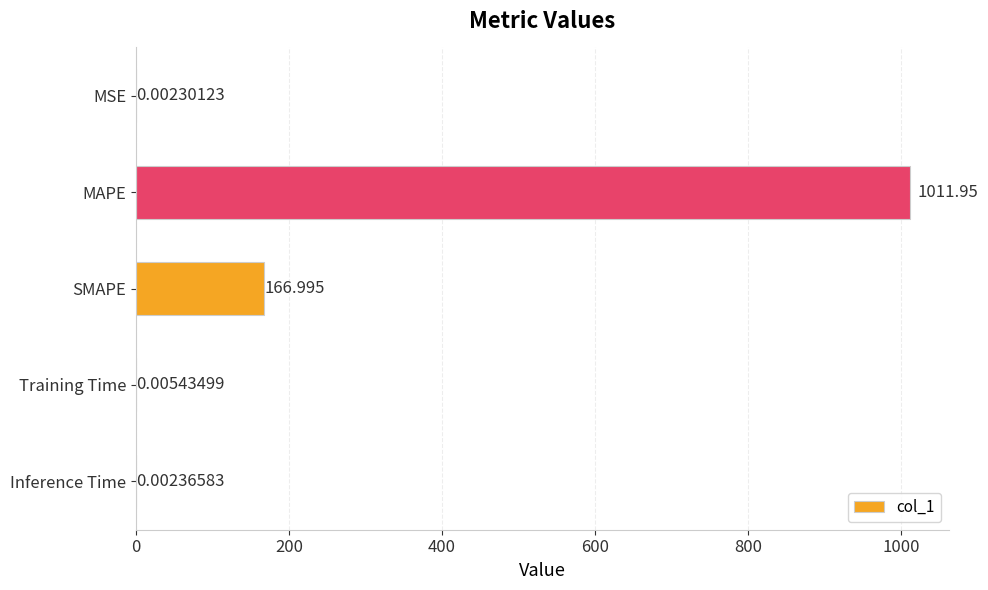

Which has a higher value, SMAPE or Inference Time?

SMAPE